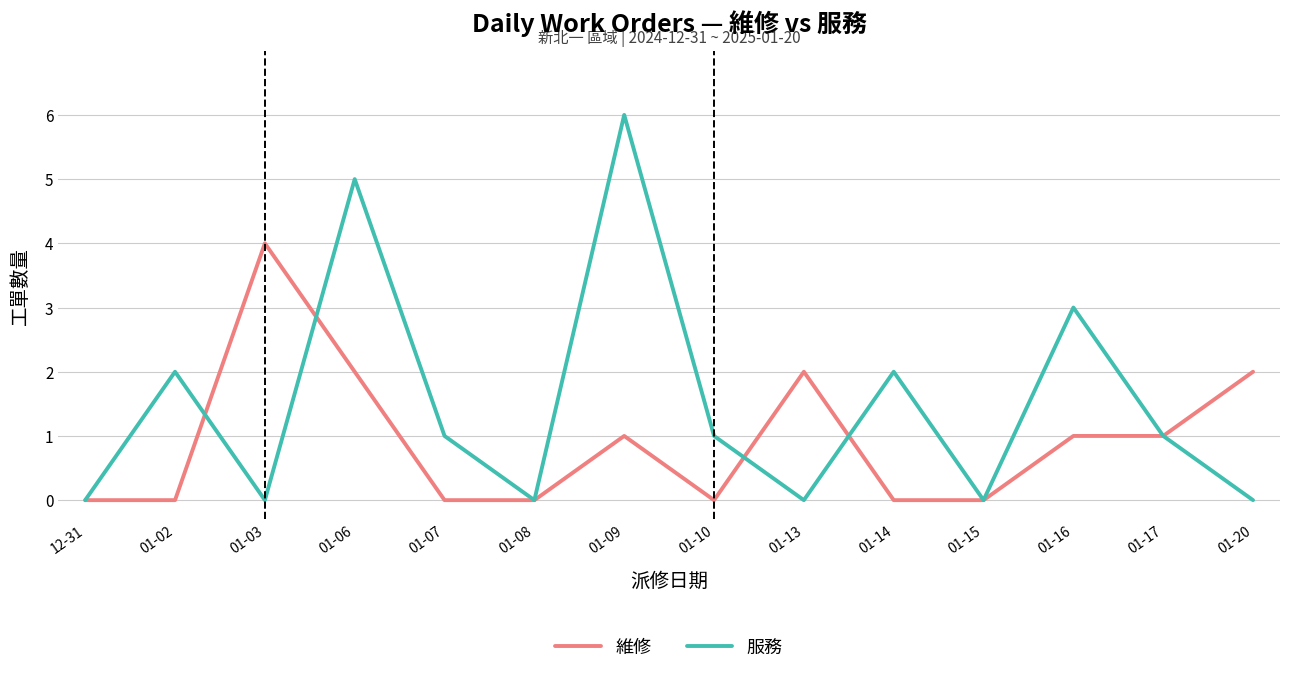

Reading left to right, extract all data points from this chart.

維修: 12-31=0	01-02=0	01-03=4	01-06=2	01-07=0	01-08=0	01-09=1	01-10=0	01-13=2	01-14=0	01-15=0	01-16=1	01-17=1	01-20=2
服務: 12-31=0	01-02=2	01-03=0	01-06=5	01-07=1	01-08=0	01-09=6	01-10=1	01-13=0	01-14=2	01-15=0	01-16=3	01-17=1	01-20=0